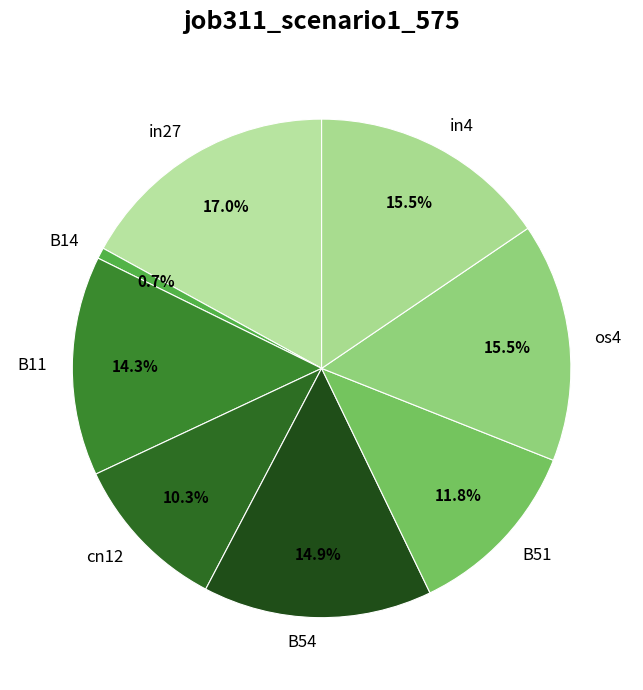

Is the sum of B54 and B14 greater than half?

No